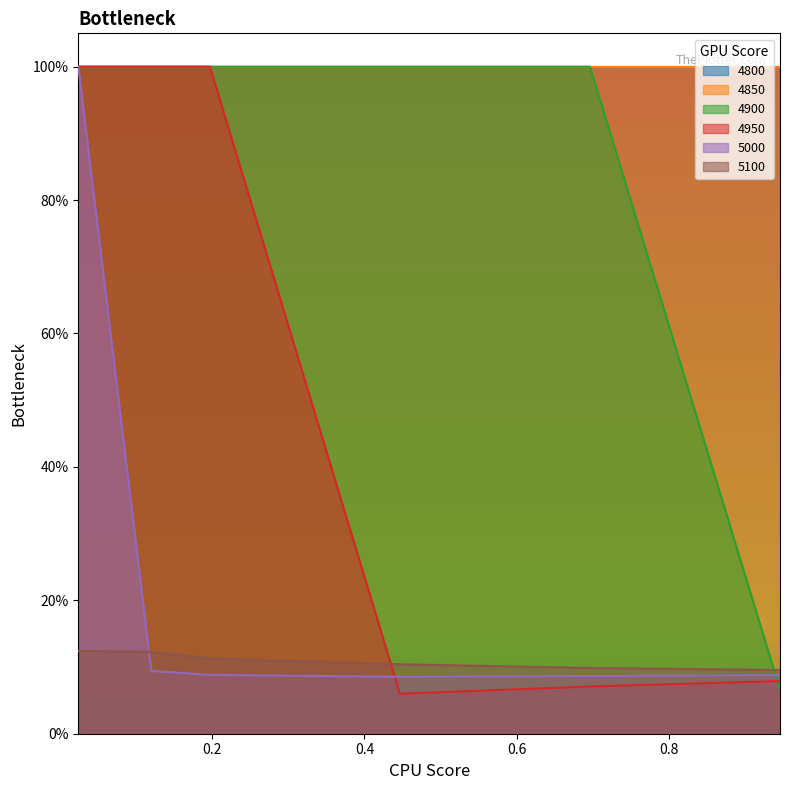

What is the spread (max minus min) of values at 0.1972602739726027?

0.9